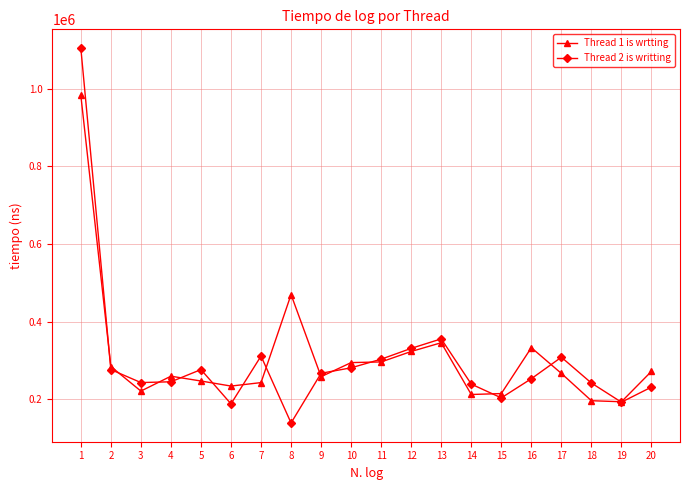

What is the difference between the Thread 2 is writting values at 6 and 14?

50800